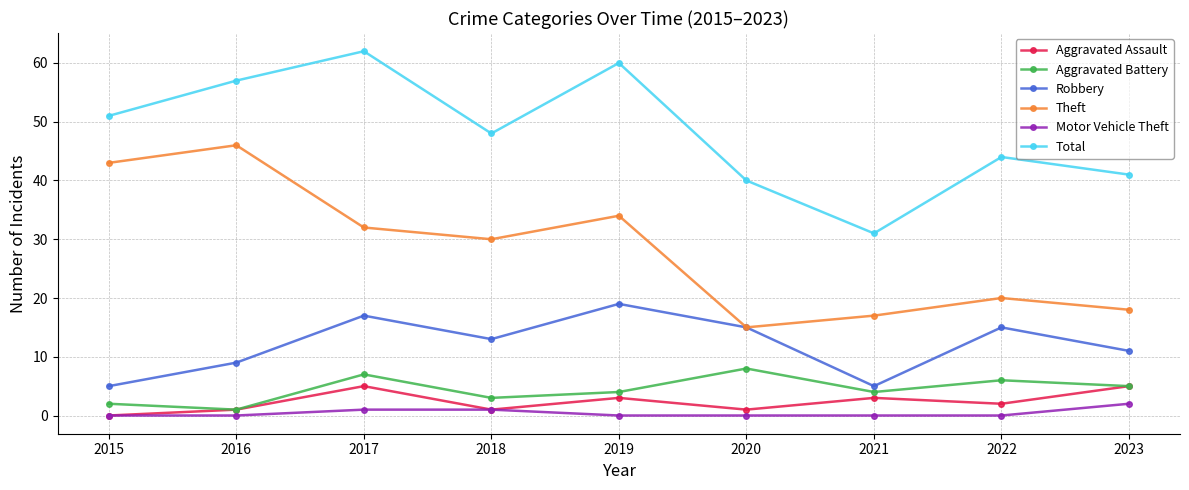

Reading right to left, list all the values displayed in this chart.

Aggravated Assault: 5	2	3	1	3	1	5	1	0
Aggravated Battery: 5	6	4	8	4	3	7	1	2
Robbery: 11	15	5	15	19	13	17	9	5
Theft: 18	20	17	15	34	30	32	46	43
Motor Vehicle Theft: 2	0	0	0	0	1	1	0	0
Total: 41	44	31	40	60	48	62	57	51